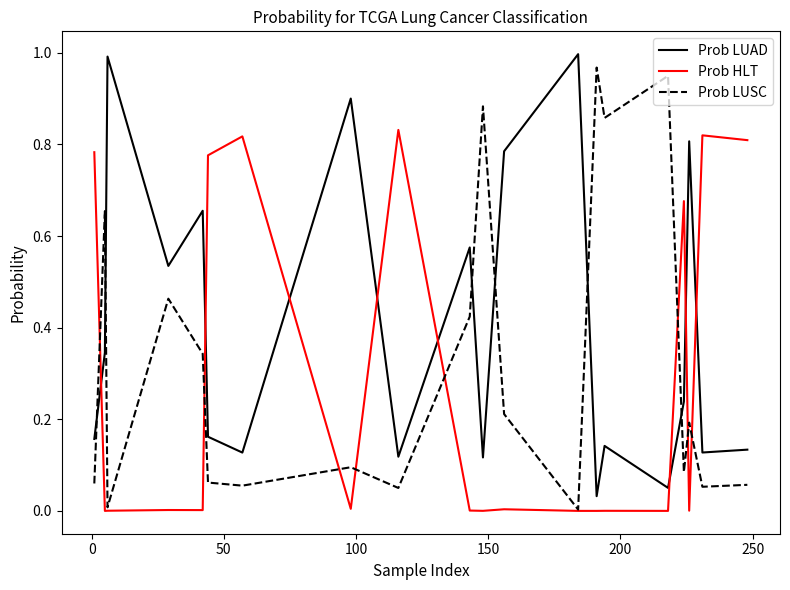

Which series has the largest total across all categories?

Prob LUAD